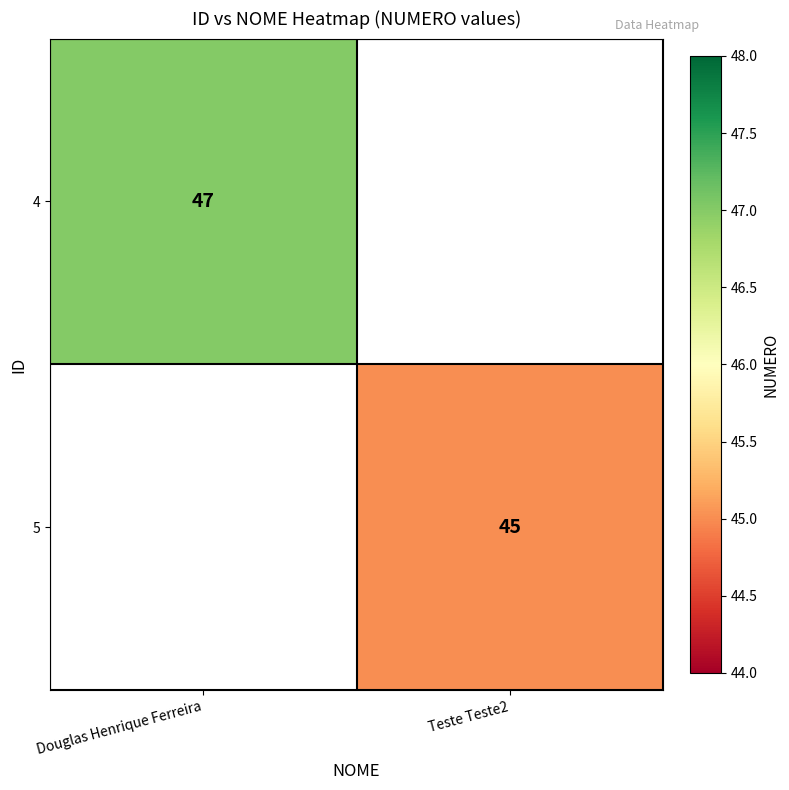

How many categories are shown in the chart?

2